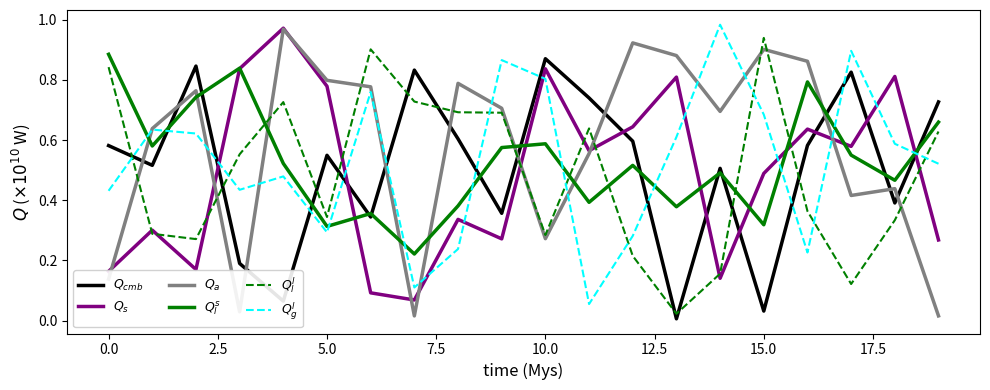

Which series has the largest total across all categories?

$Q_a$